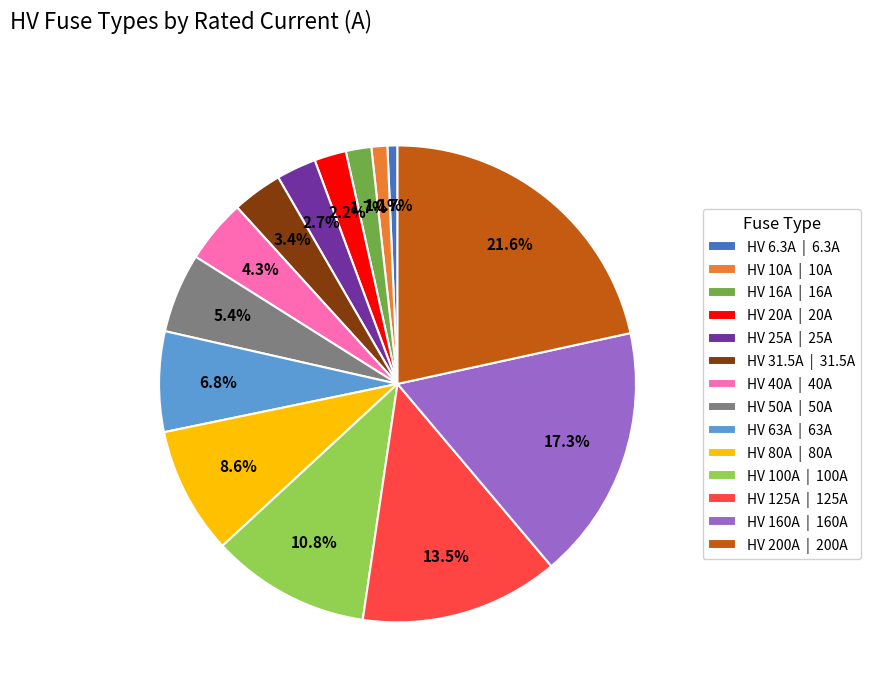

To the nearest percent, what portion does HV 25A represent?

3%